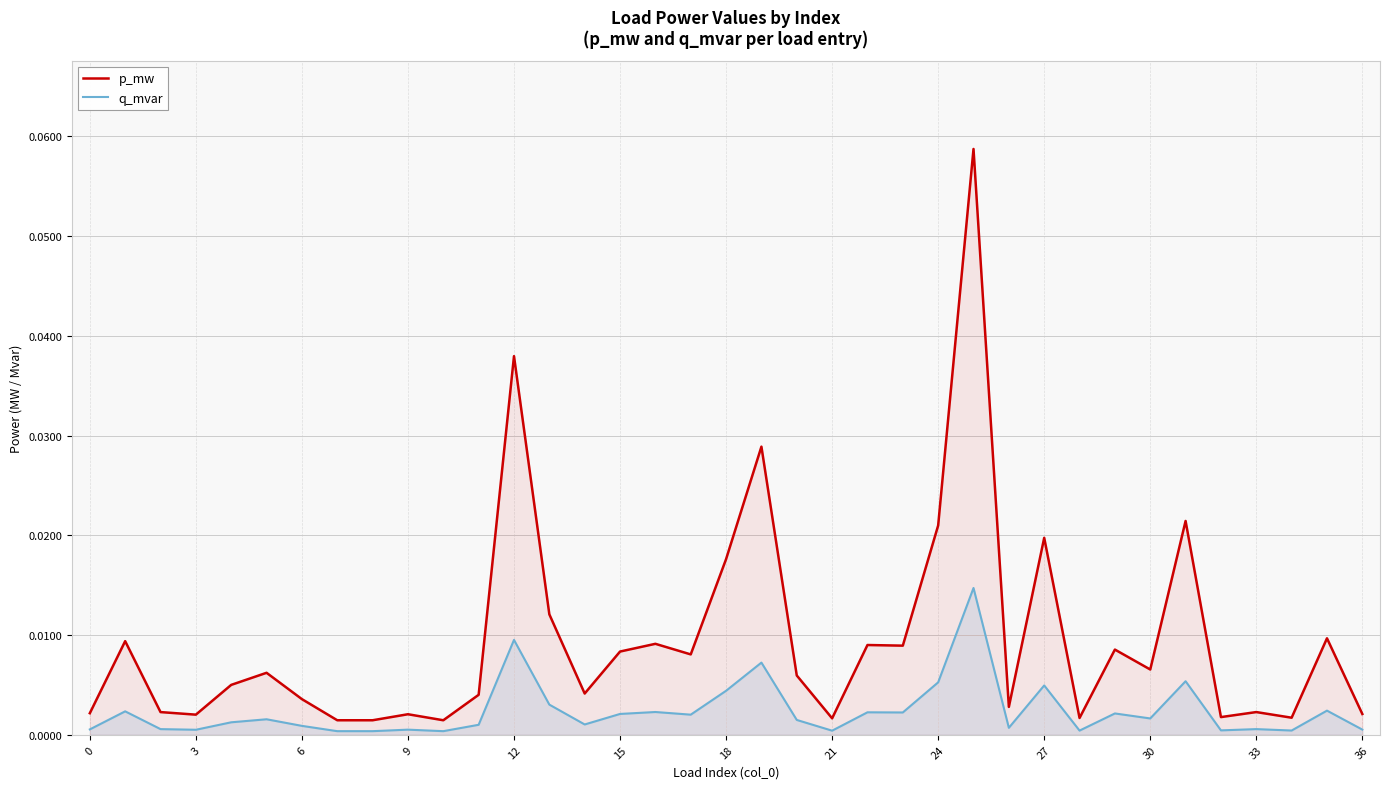

Rank the series by their average value, from highest to lowest.

p_mw, q_mvar